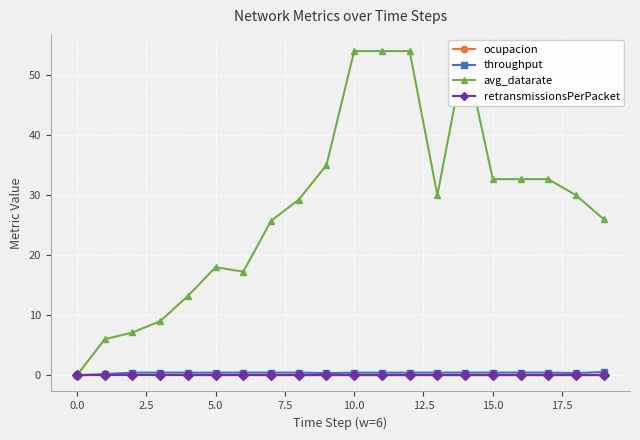

True or false: throughput has more than 1 points higher than both neighbors.

True